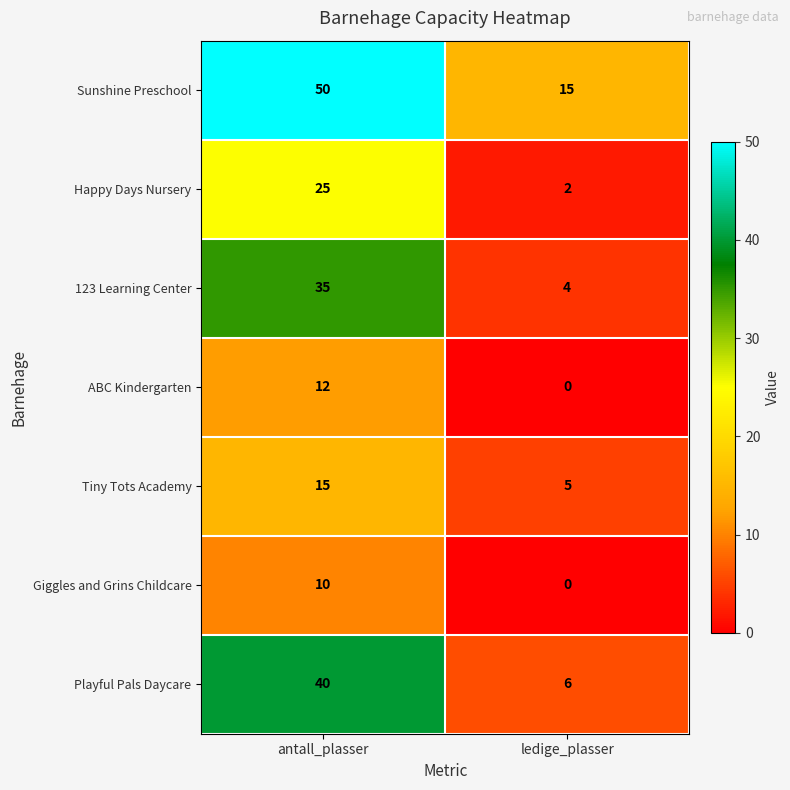

At which category is the sum across all series the highest?

antall_plasser